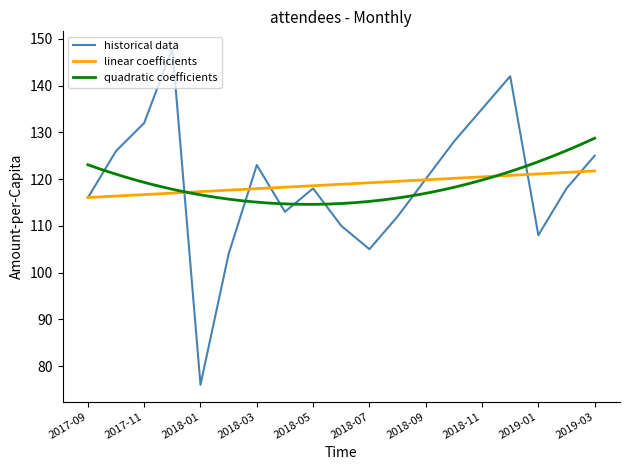

Is this an area chart (filled region under the line)?

No